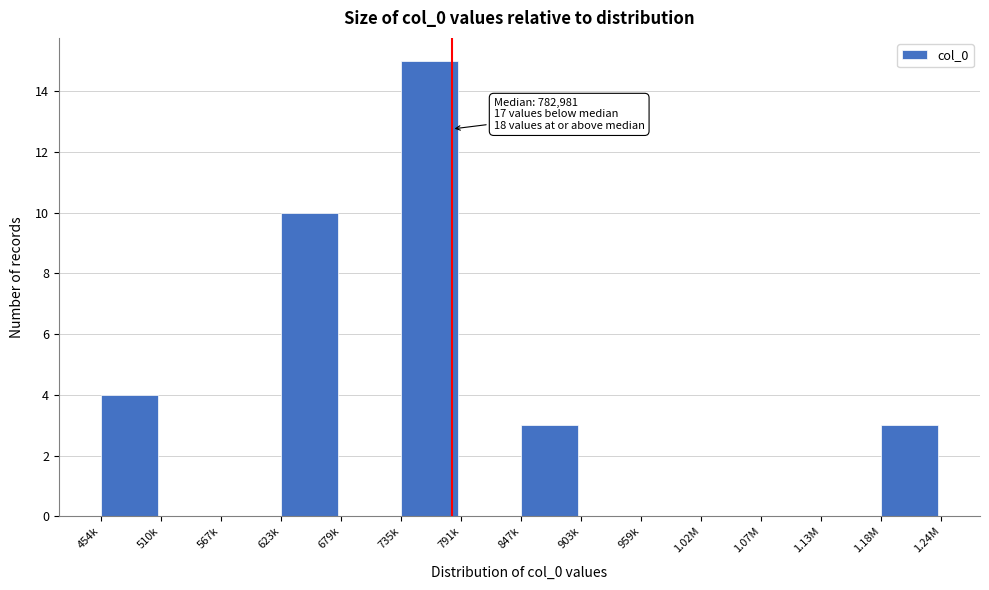

Reading right to left, list all the values displayed in this chart.

1.18M=3	1.13M=0	1.07M=0	1.02M=0	959k=0	903k=0	847k=3	791k=0	735k=15	679k=0	623k=10	567k=0	510k=0	454k=4